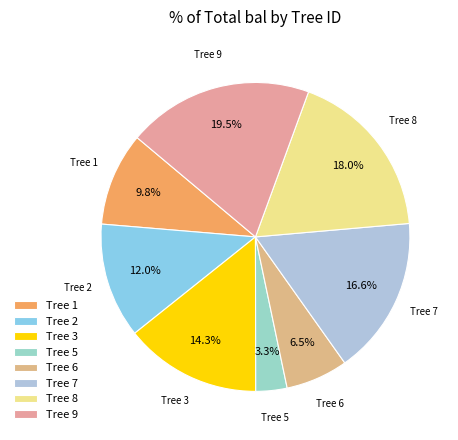

Is there a majority slice in this chart?

No